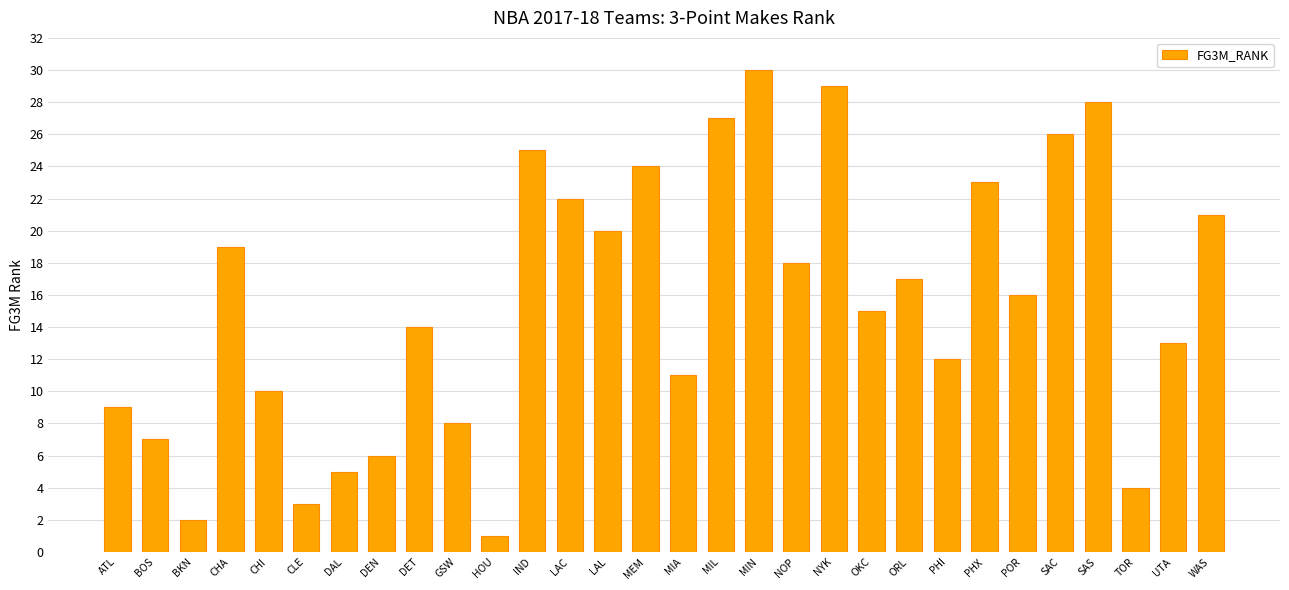

What is the ratio of the value at GSW to the value at WAS?

0.4